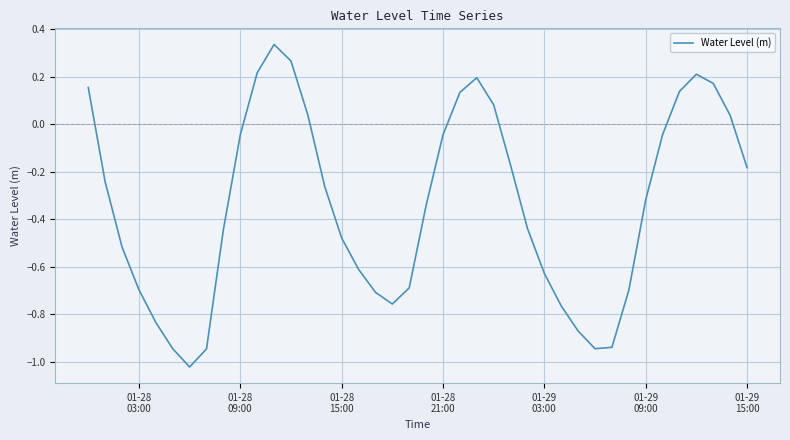

What is the difference between the maximum and minimum values?

1.4